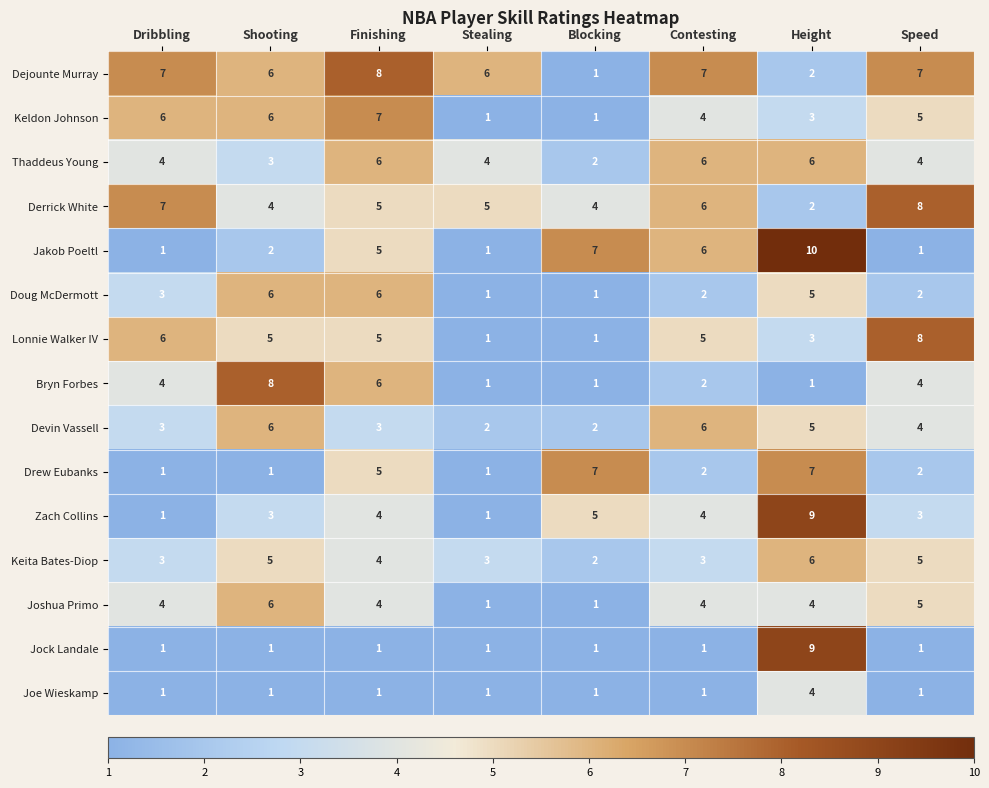

Which series has the widest spread of values?

Jakob Poeltl